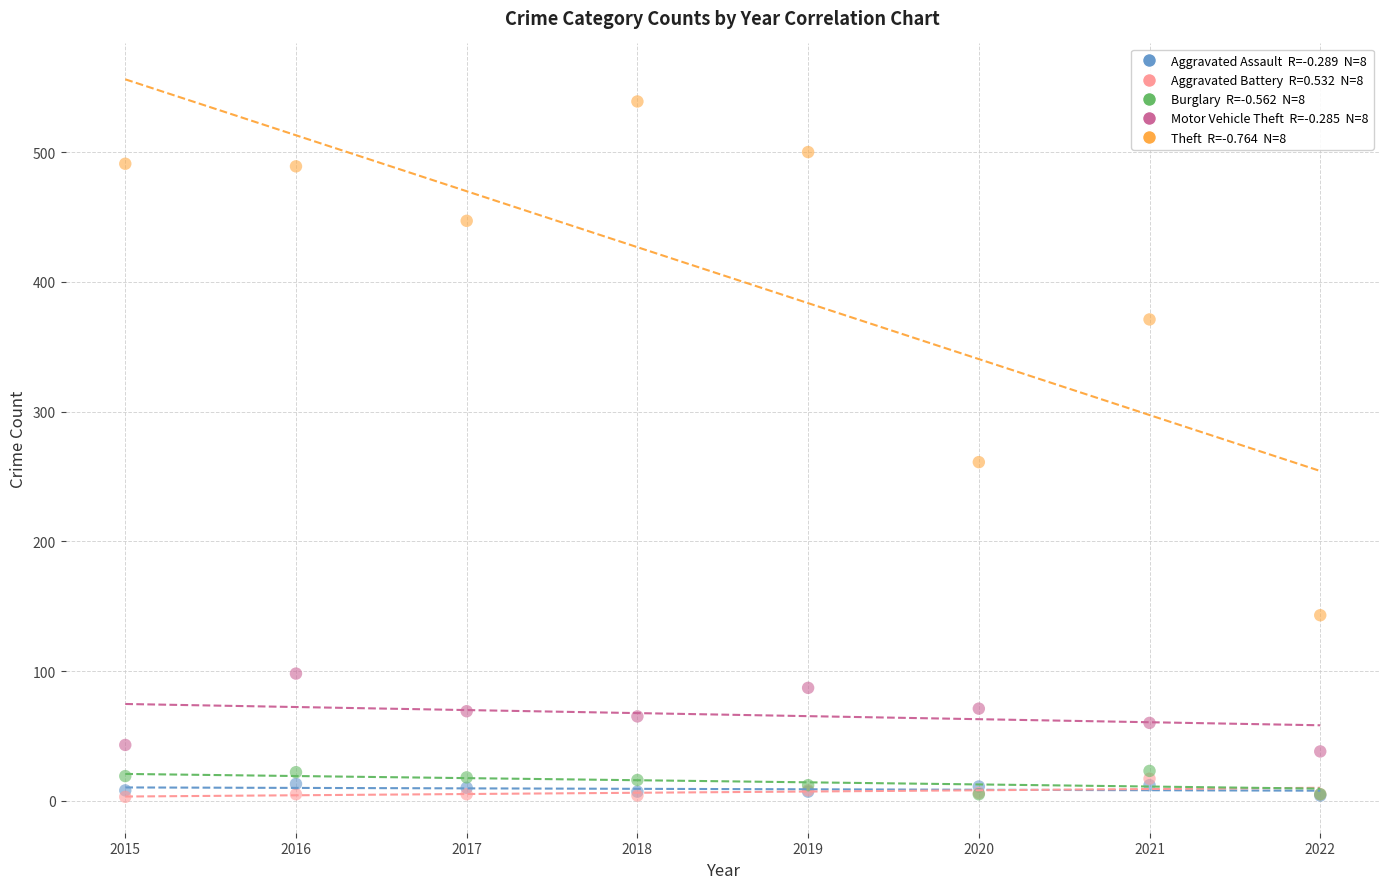

Across all series, what Y value is closest to 271?

261